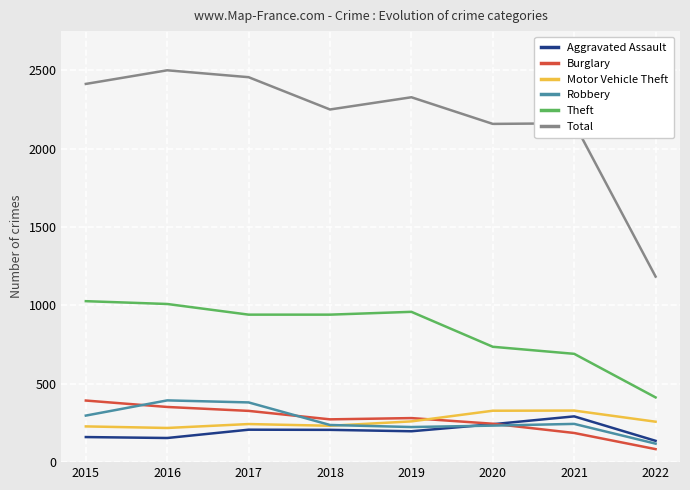

True or false: Motor Vehicle Theft and Theft cross at least once.

False